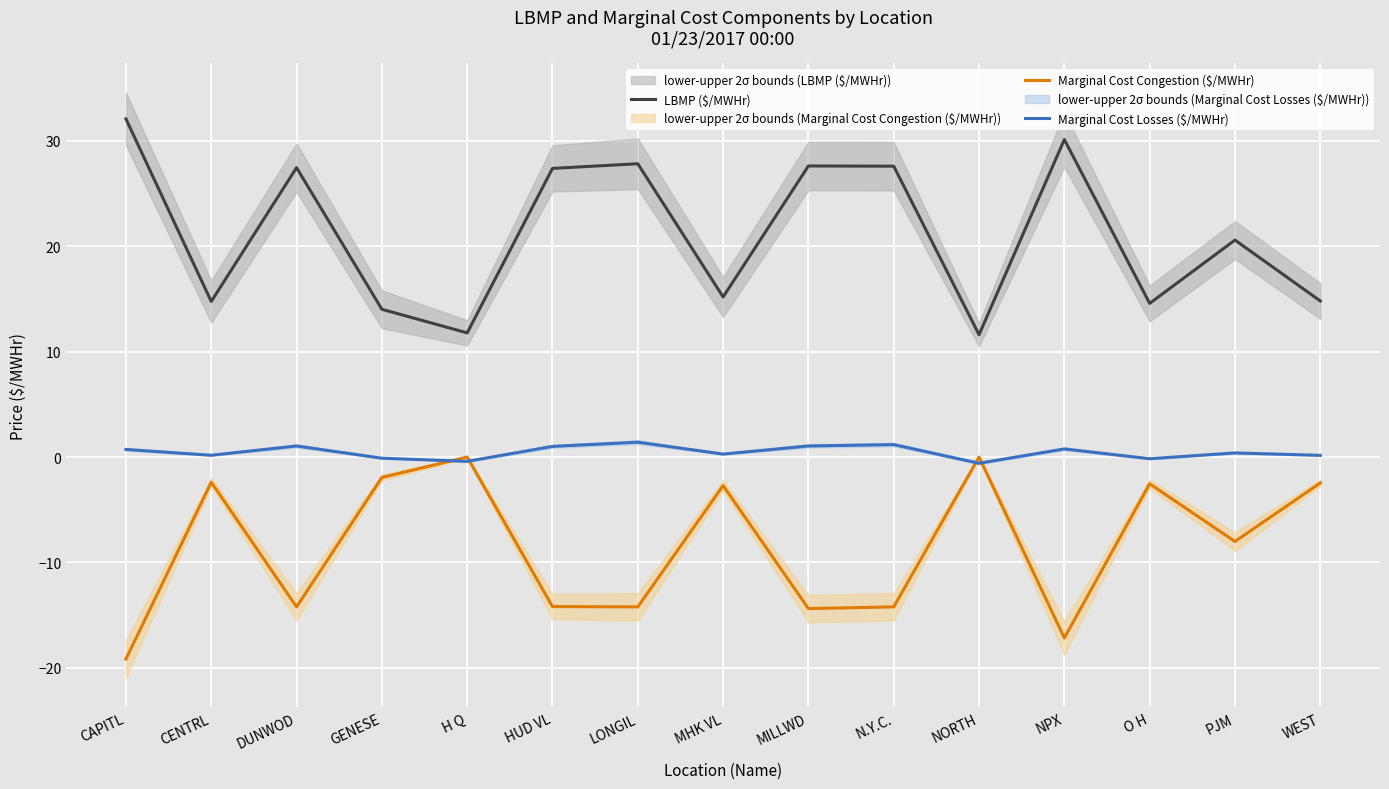

Where does the LBMP ($/MWHr) series first go above 20?

CAPITL